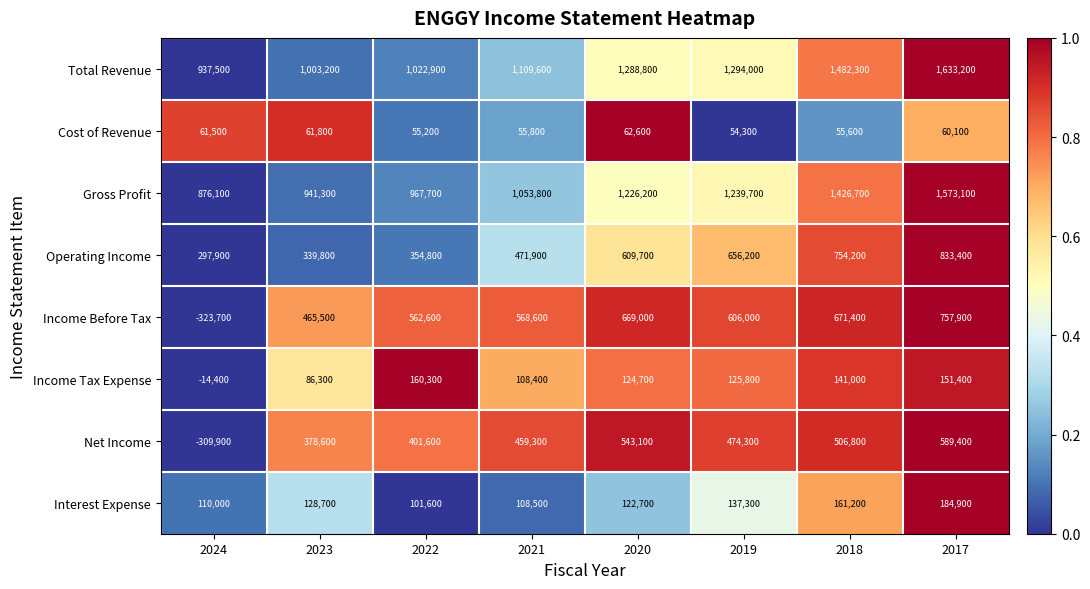

What is the lowest value of the Income Before Tax series?

-323700